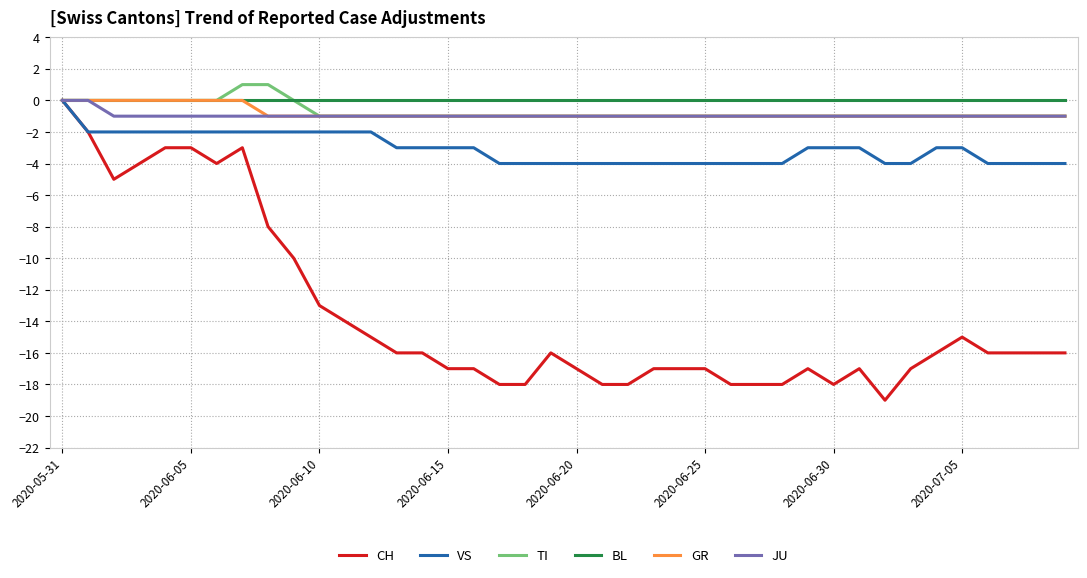

What is the minimum value shown in the chart?

-19